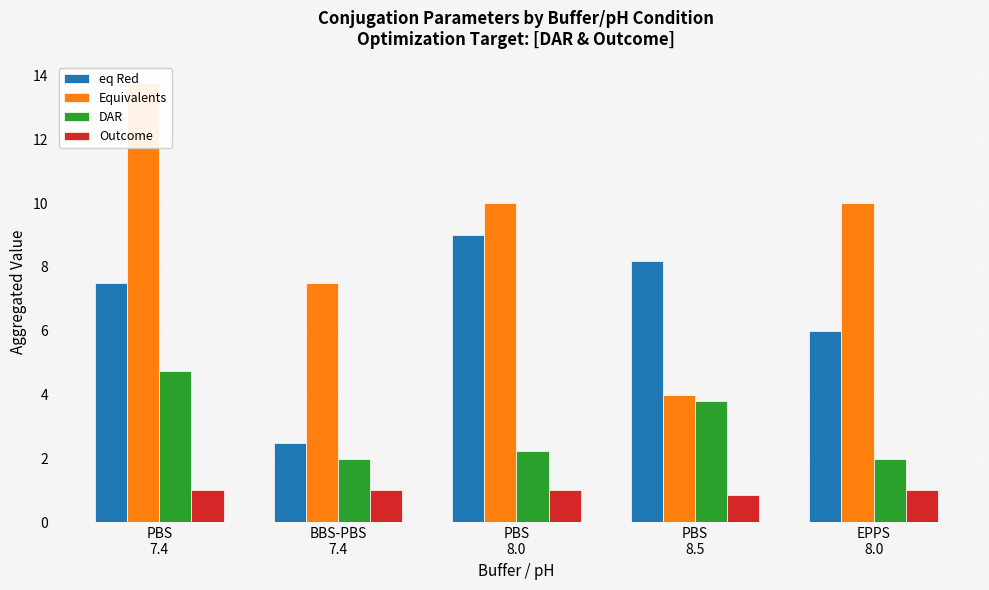

What is the label of the 1st bar from the left?

PBS
7.4